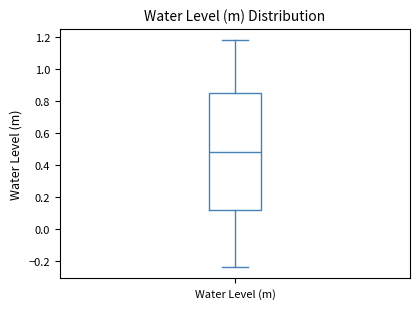

Where does the lower whisker of the box for Water Level (m) end on the y-axis? The values are not printed on the chart, so give them approximately, as read against the axis.

-0.24